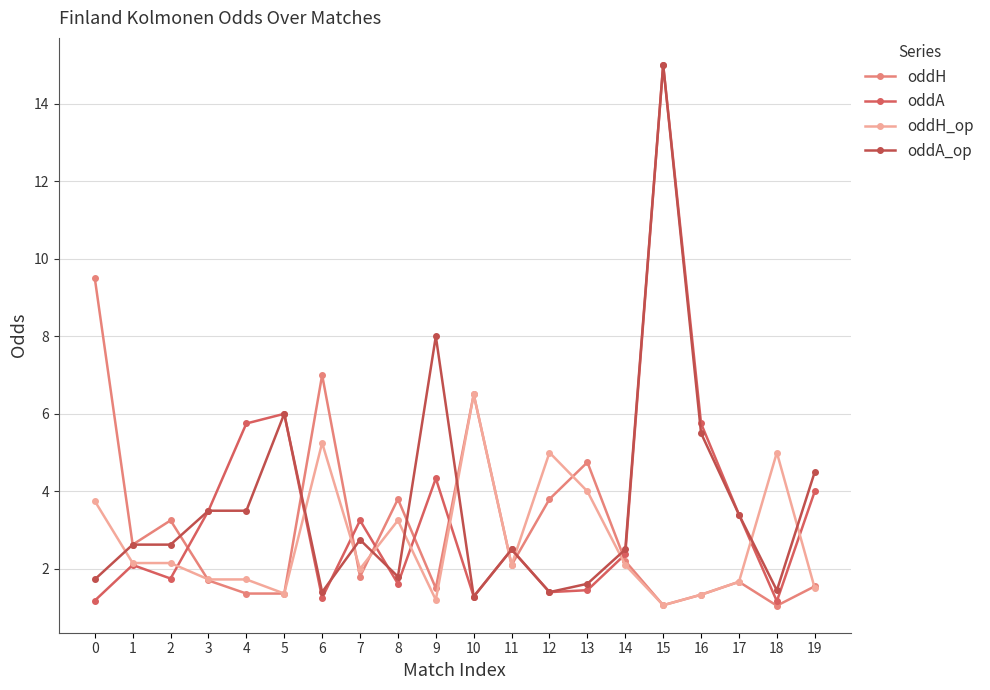

The oddH series shows 1.7 at 3. True or false?

True